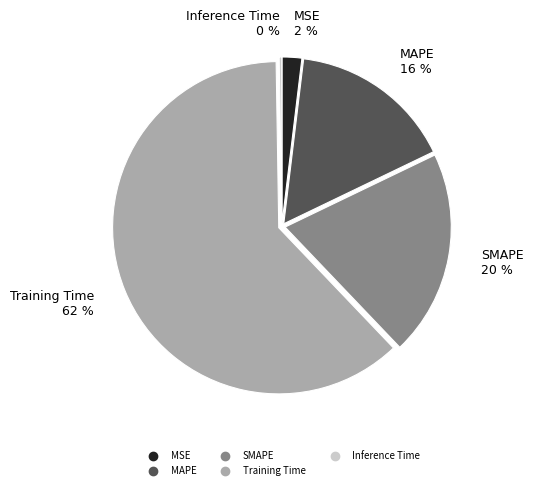

Between SMAPE and Training Time, which is larger?

Training Time